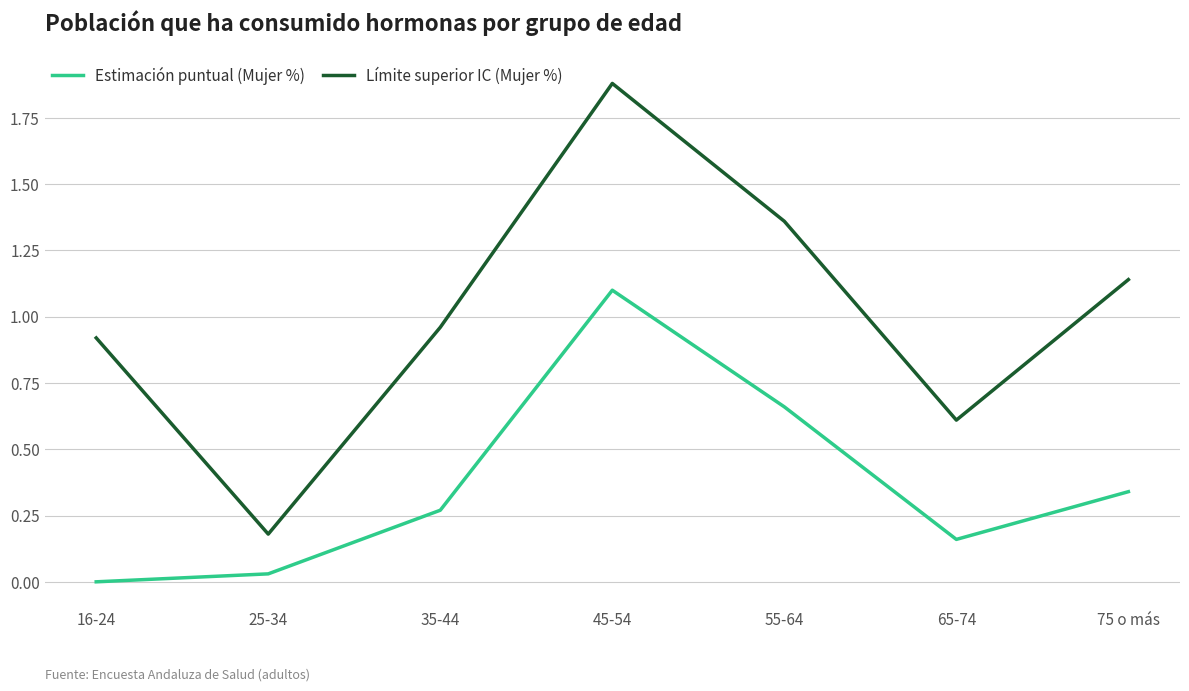

At which label does Límite superior IC (Mujer %) reach its peak?

45-54